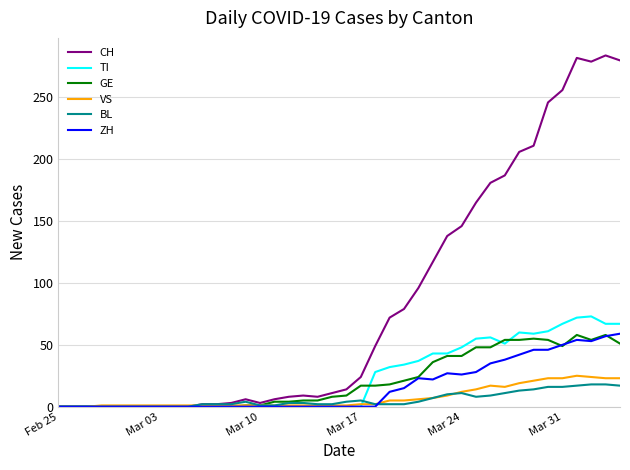

What is the maximum value for TI?

73